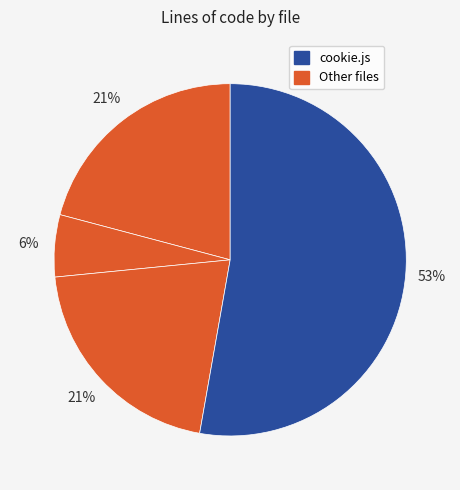

To the nearest percent, what is the difference between the largest and smallest slice percentages?

47%